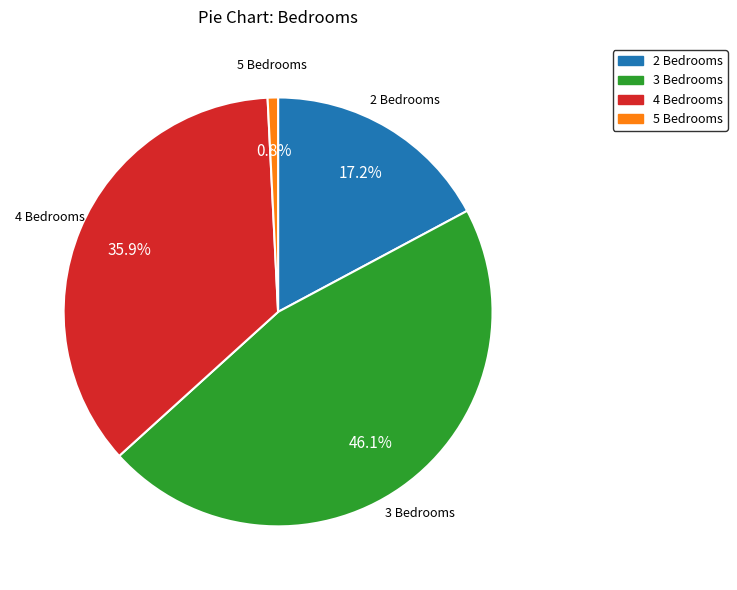

How many slices are in this pie chart?

4